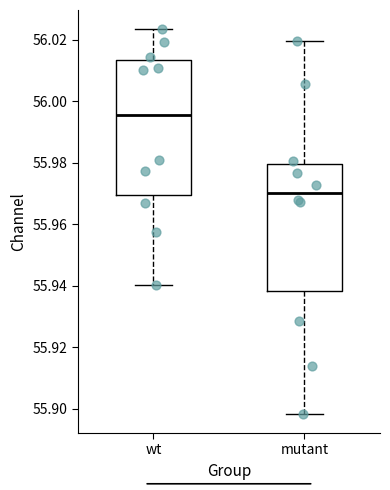

Comparing the boxes themselves (not the whiskers), which one is the tallest?

wt